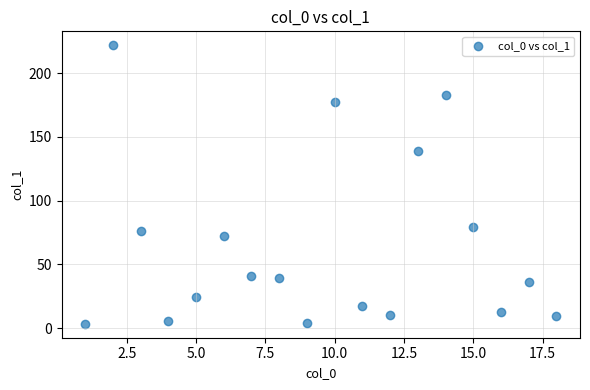

What is the range of Y values (max minus min)?

218.5